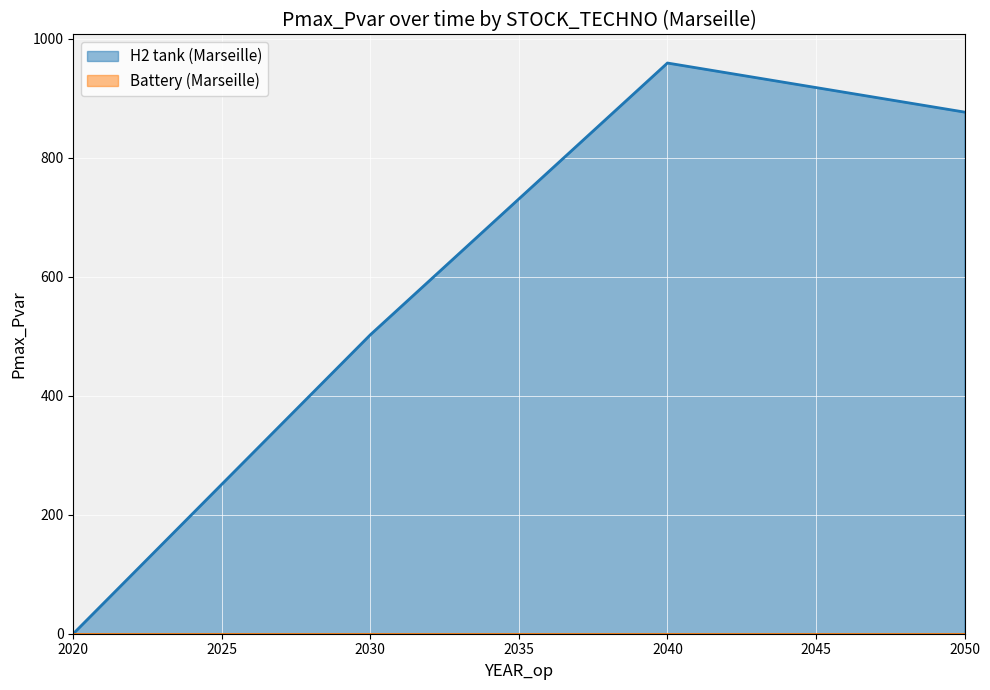

List the labels in order of value, largest first.

2040, 2050, 2030, 2020